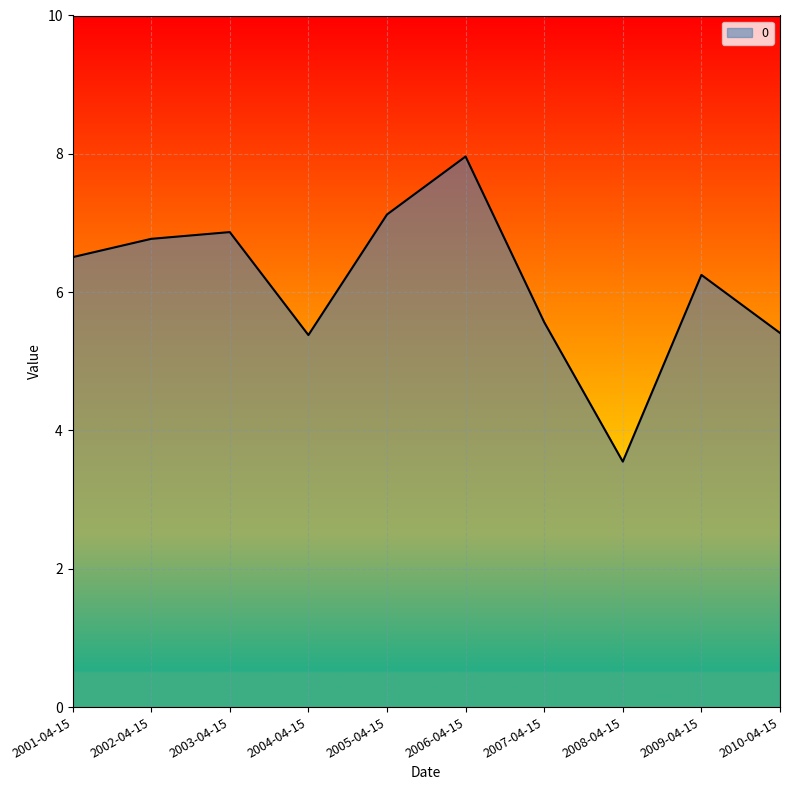

Reading right to left, extract all data points from this chart.

5.4	6.2	3.5	5.6	8.0	7.1	5.4	6.9	6.8	6.5